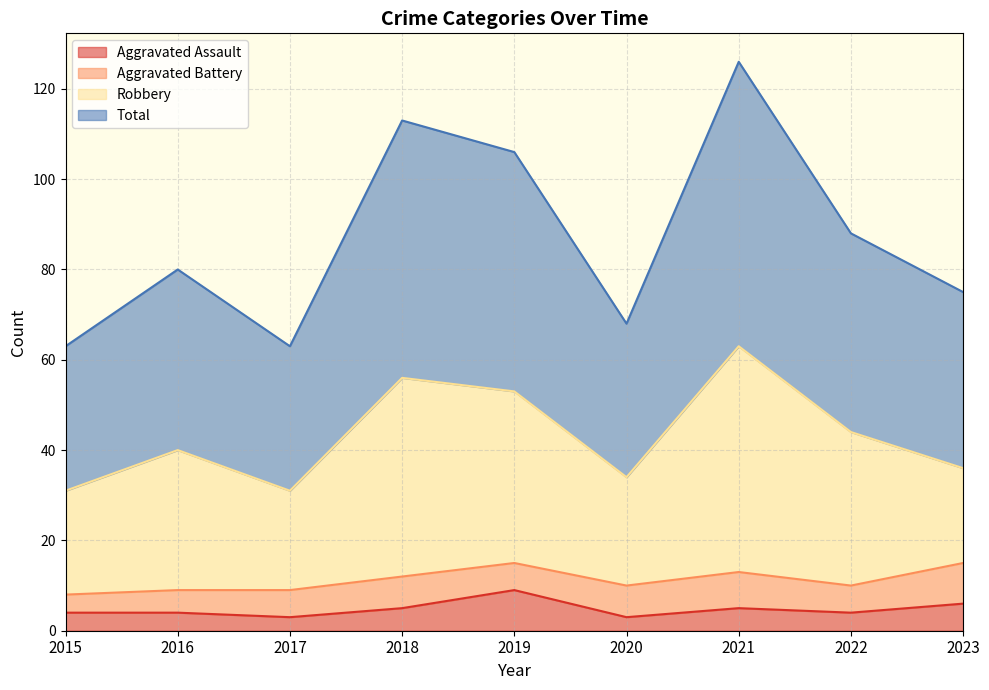

Which series has the largest total across all categories?

Total